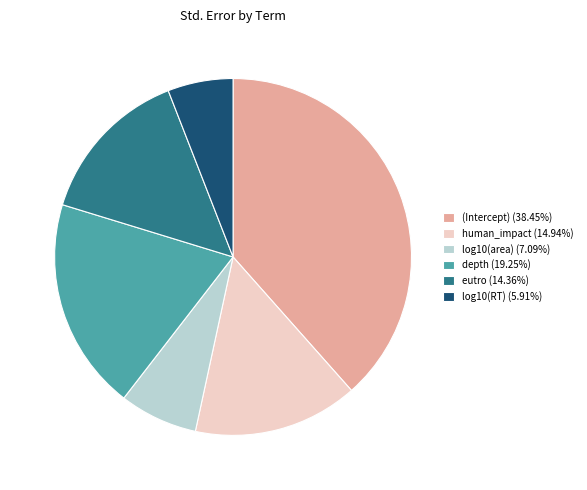

Count the number of slices in the pie.

6